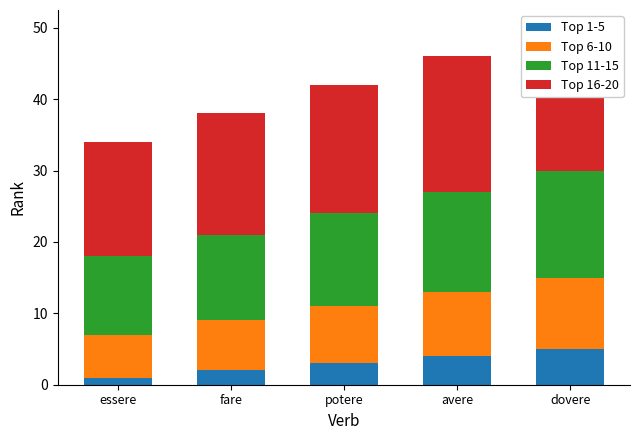

What is the label of the 3rd bar from the right?

potere